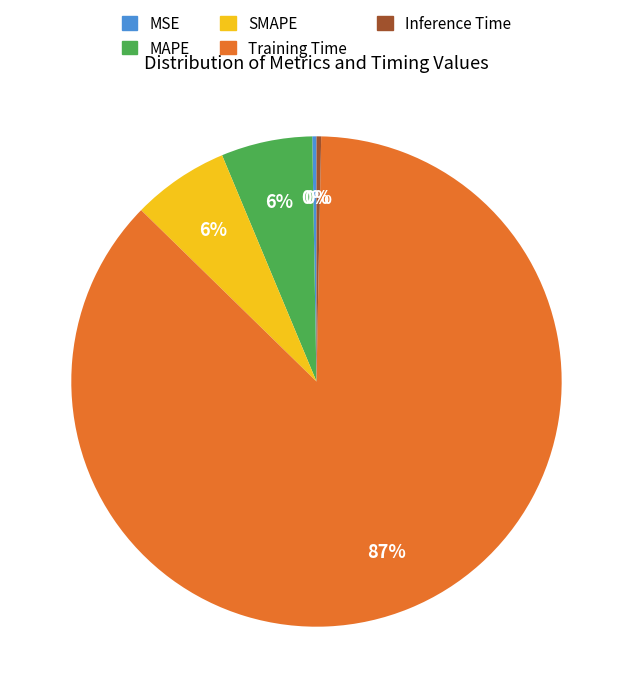

Is the sum of Inference Time and Training Time greater than half?

Yes